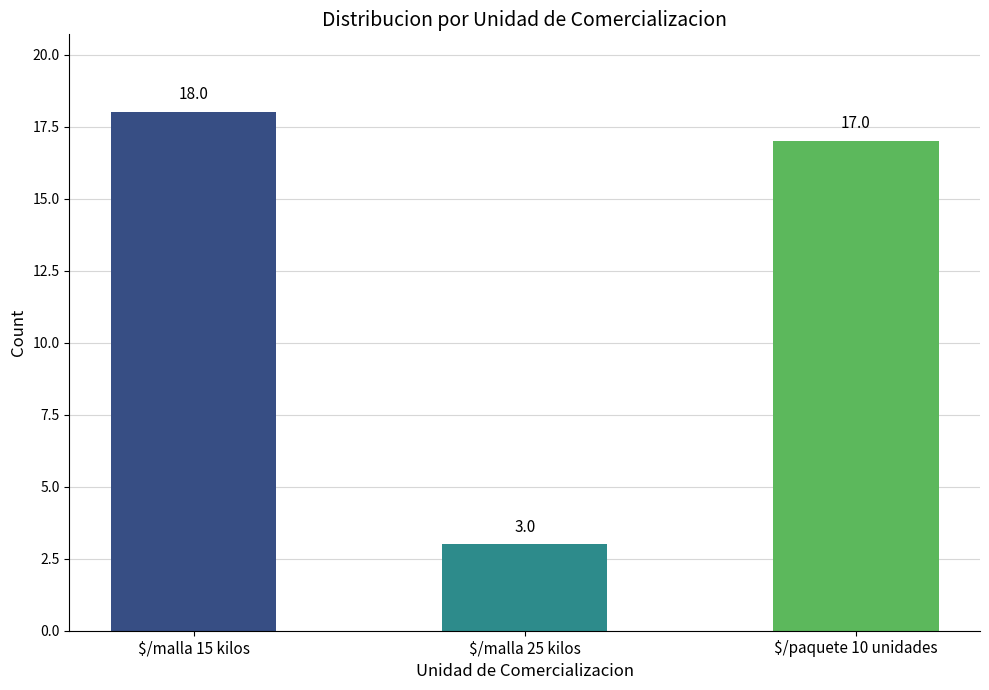

Which label corresponds to the smallest value in the chart?

$/malla 25 kilos